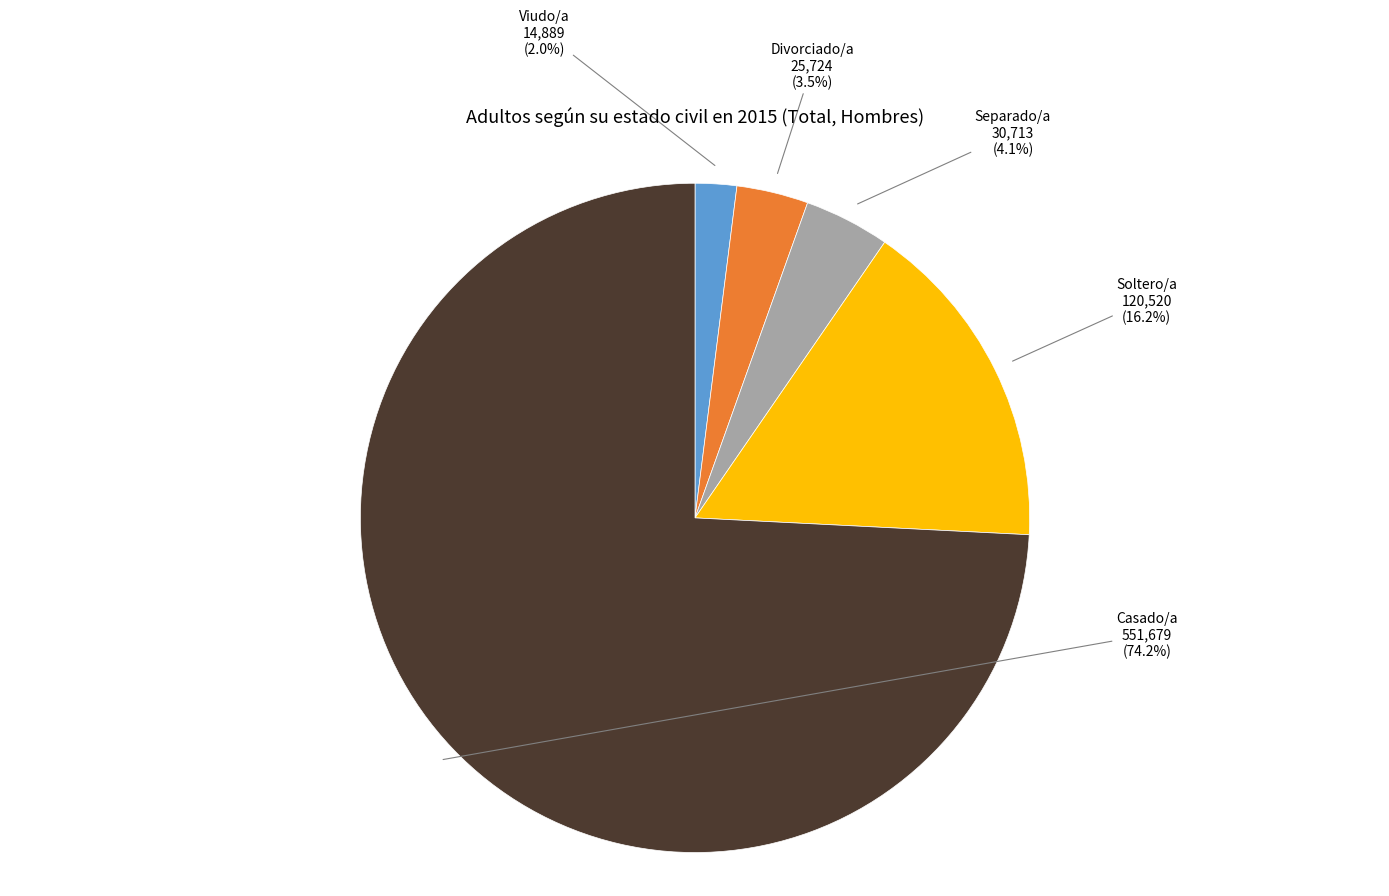

Is there a majority slice in this chart?

Yes